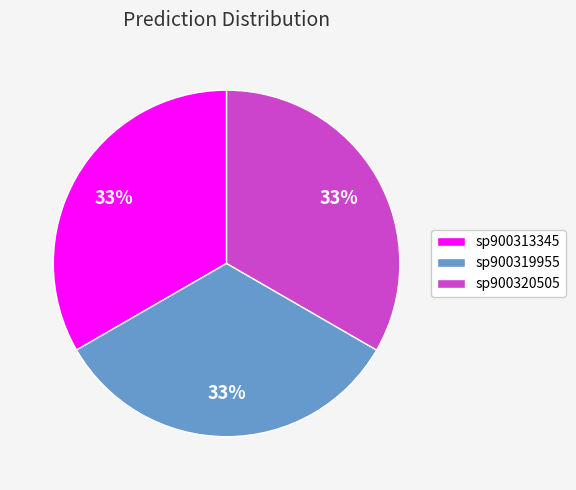

True or false: sp900320505 accounts for 21% of the total.

False